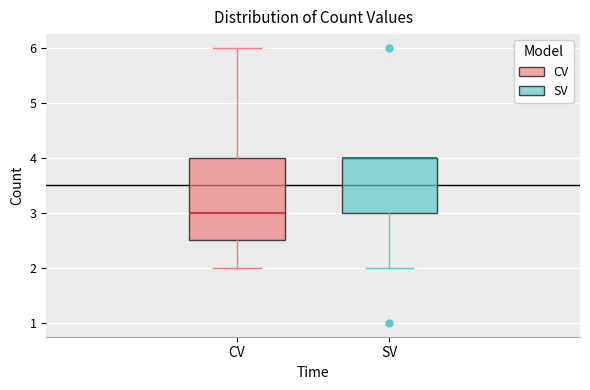

Reading left to right, read every box against the y-axis: the position of its median line, the range the box covers, and the ends of its whiskers. The values are not printed on the chart, so give them approximately, as read against the axis.

CV: median 3.0, box 2.5 to 4.0, whiskers 2.0 to 6.0
SV: median 4.0 (drawn on the box's upper edge), box 3.0 to 4.0, whiskers 2.0 to 4.0